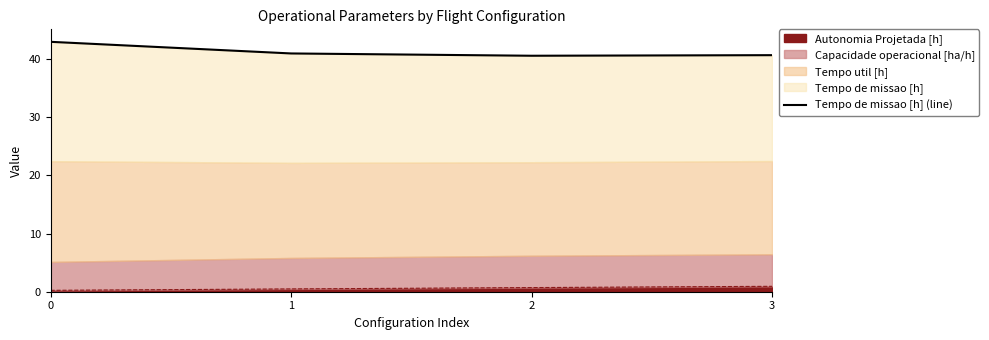

How many lines are shown in the chart?

1